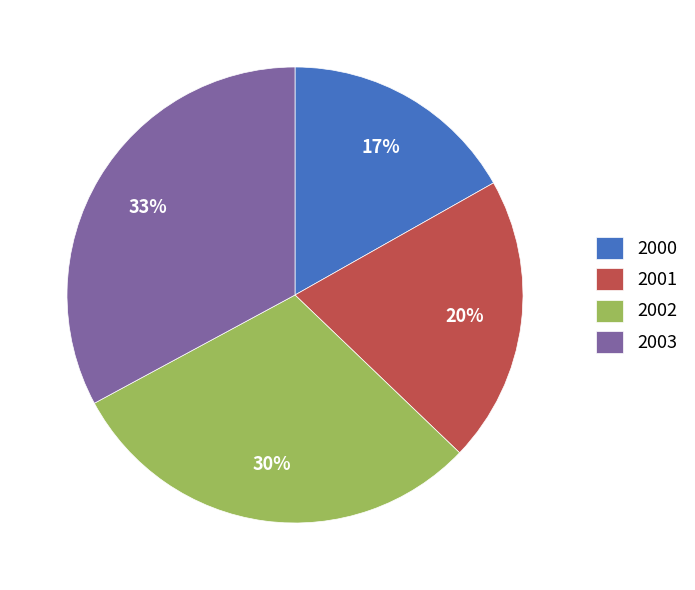

Is it true that 2003 is 25% of the pie?

False